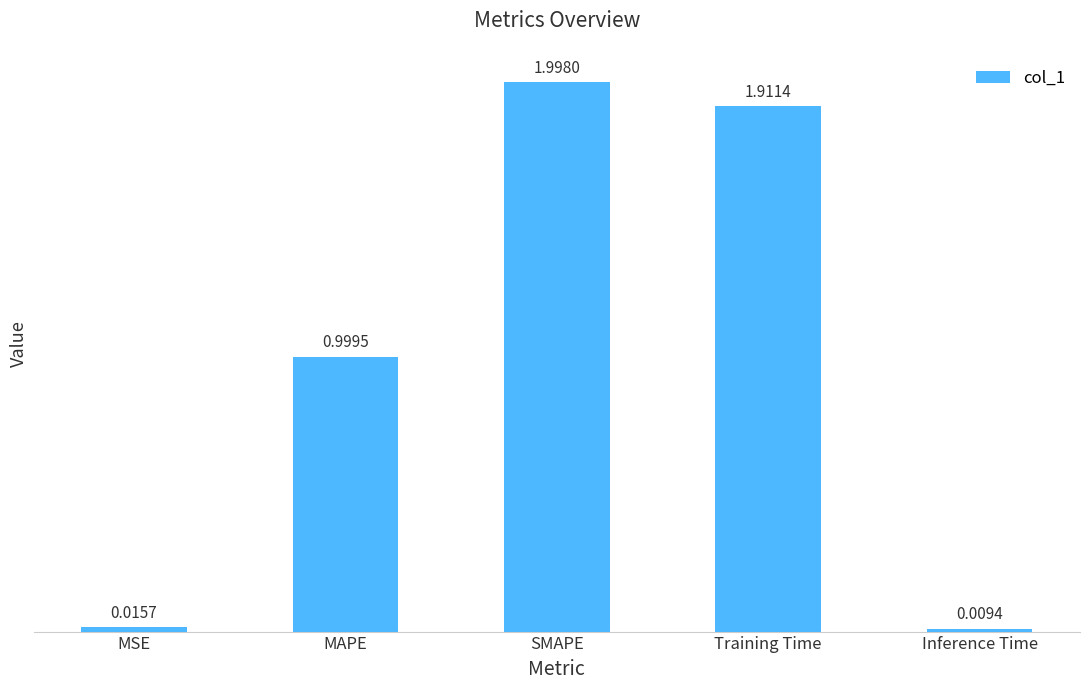

What is the difference between the values at SMAPE and Inference Time?

2.0